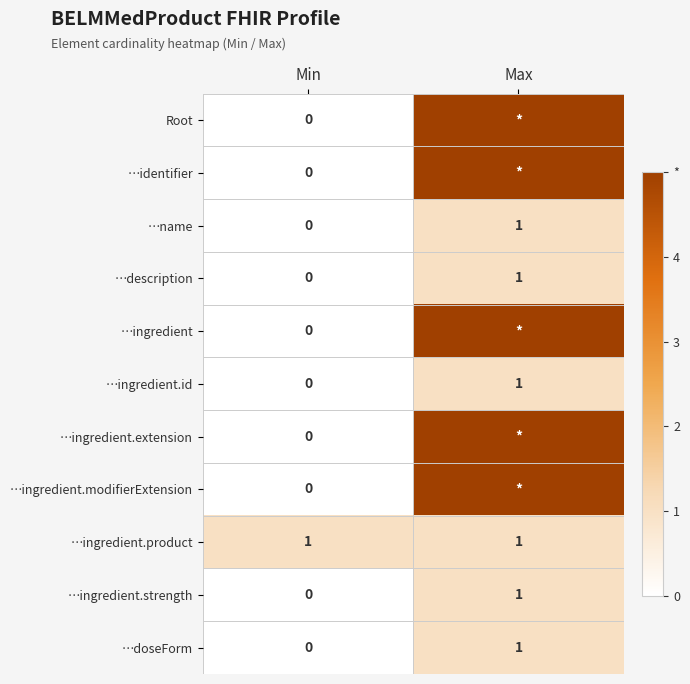

Is it true that …name equals 2 at Max?

False